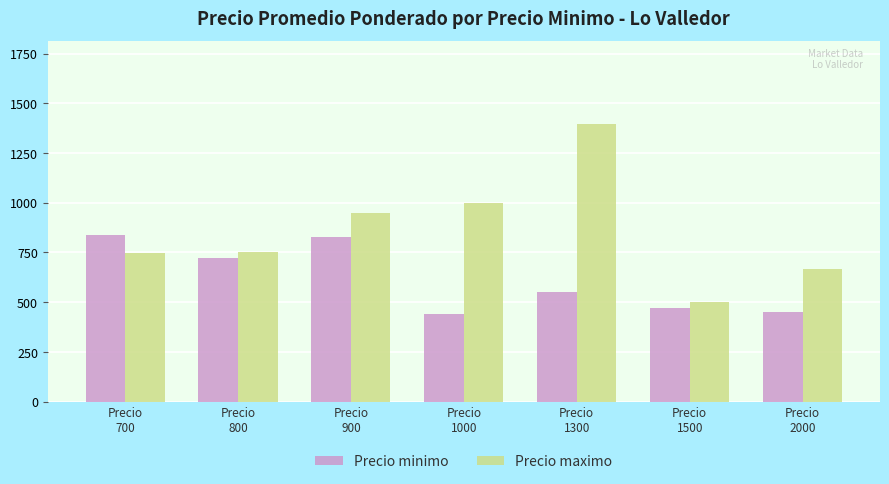

The Precio maximo series shows 228 at Precio
800. True or false?

False